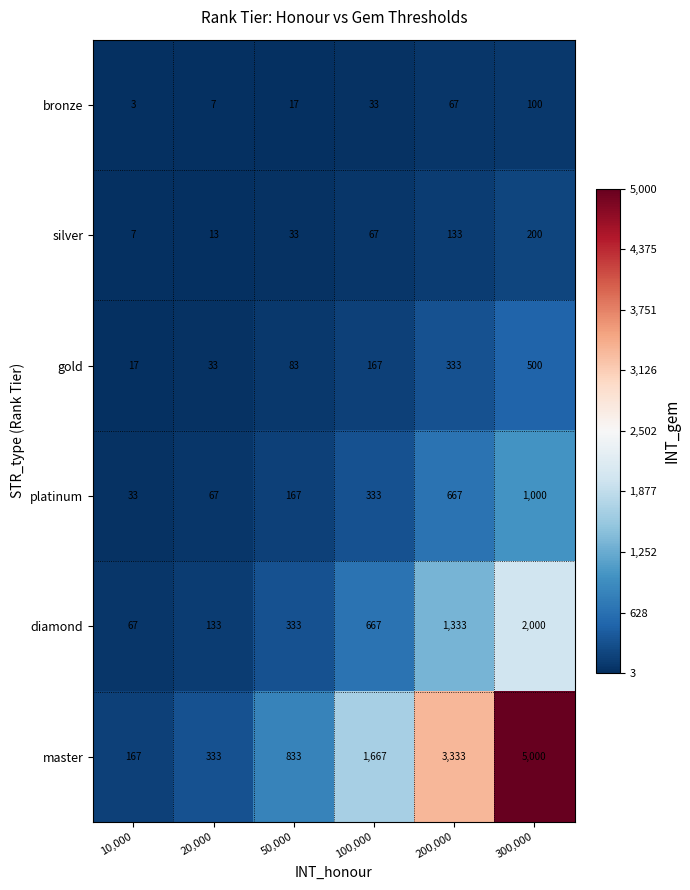

List the series in order of their peak value, highest first.

master, diamond, platinum, gold, silver, bronze